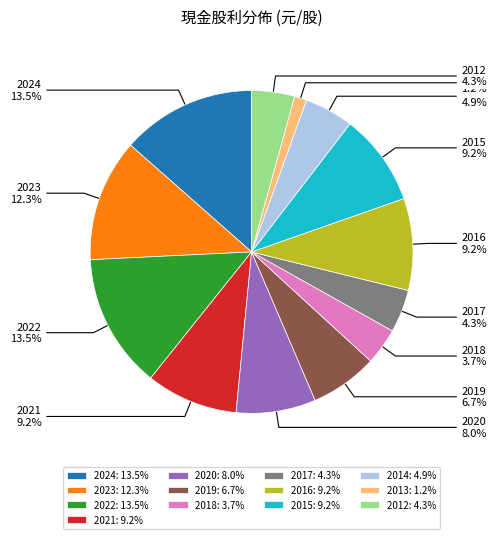

Is there any slice that represents more than half of the pie?

No